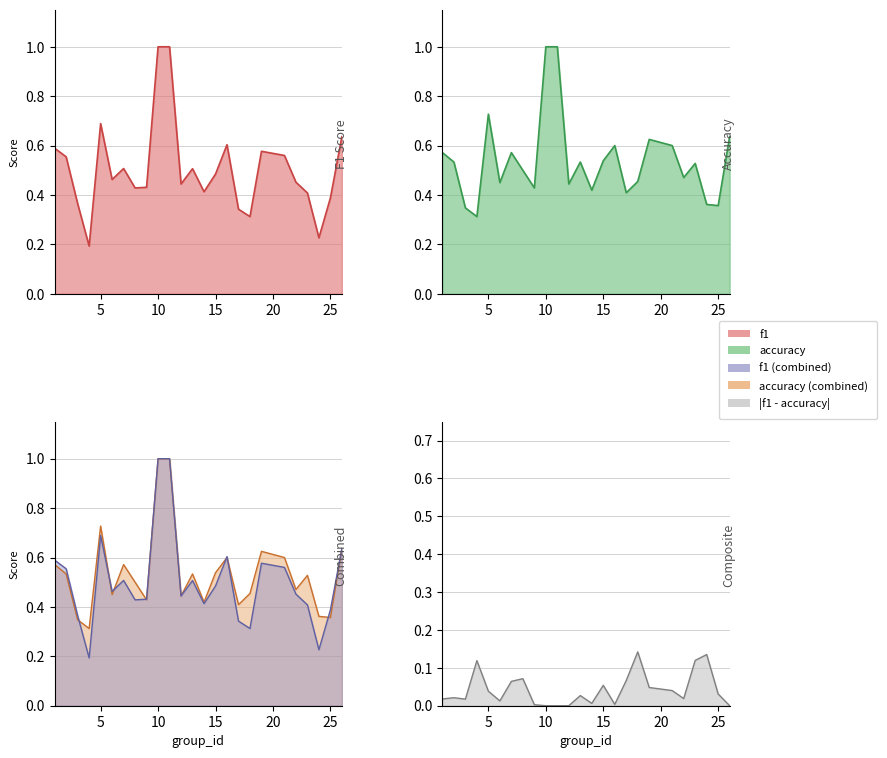

What is the sum of the f1 values at 15 and 23?

0.9